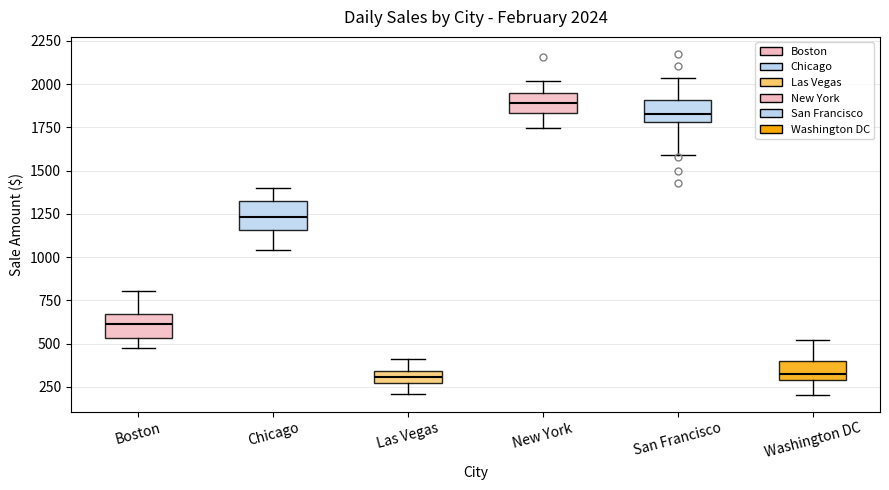

Which box's median line is the highest?

New York